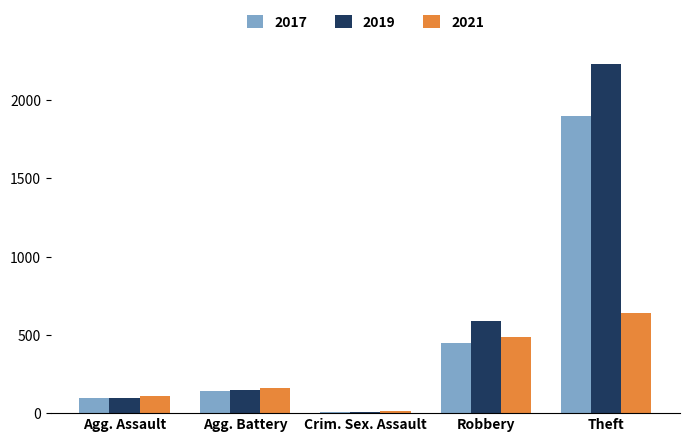

What position from the right is Robbery?

2